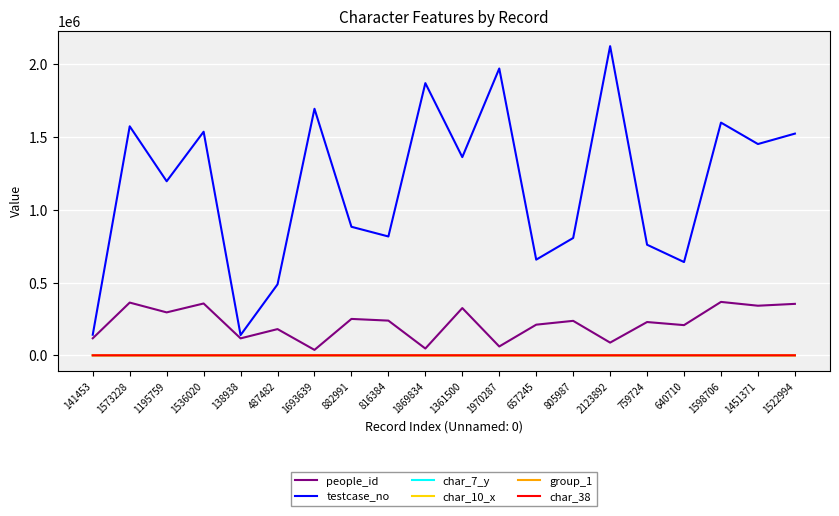

Is the value of testcase_no at 487482 greater than the value of group_1 at 1869834?

Yes